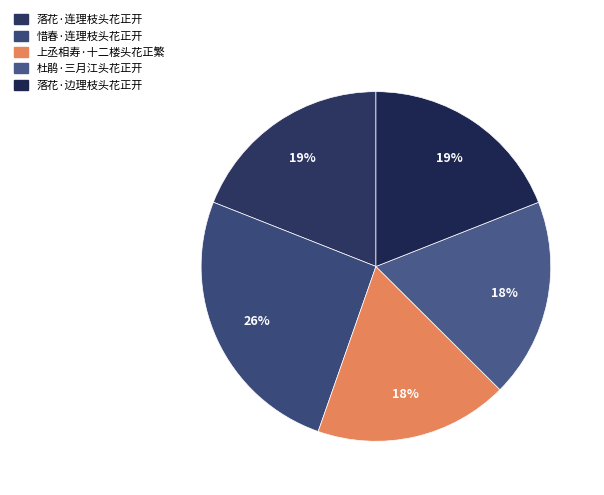

To the nearest percent, what is the combined percentage of 落花·边理枝头花正开 and 落花·连理枝头花正开?

38%